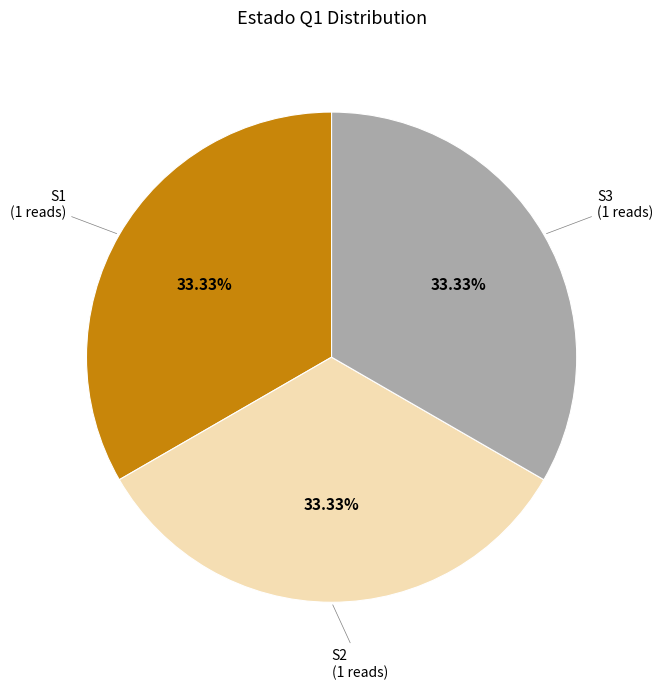

Does any single category account for the majority?

No